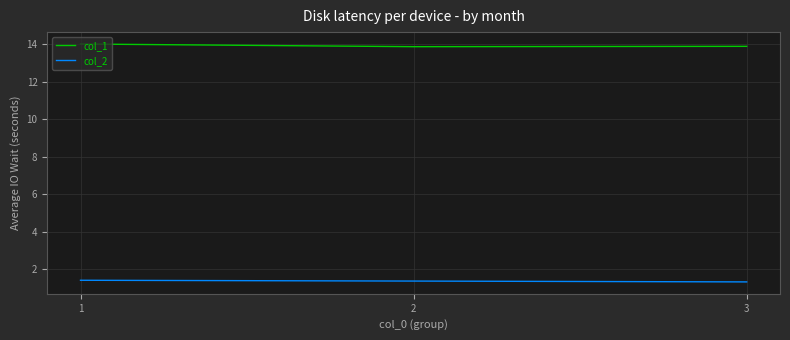

Count the col_2 values in the range 1 to 2.

3